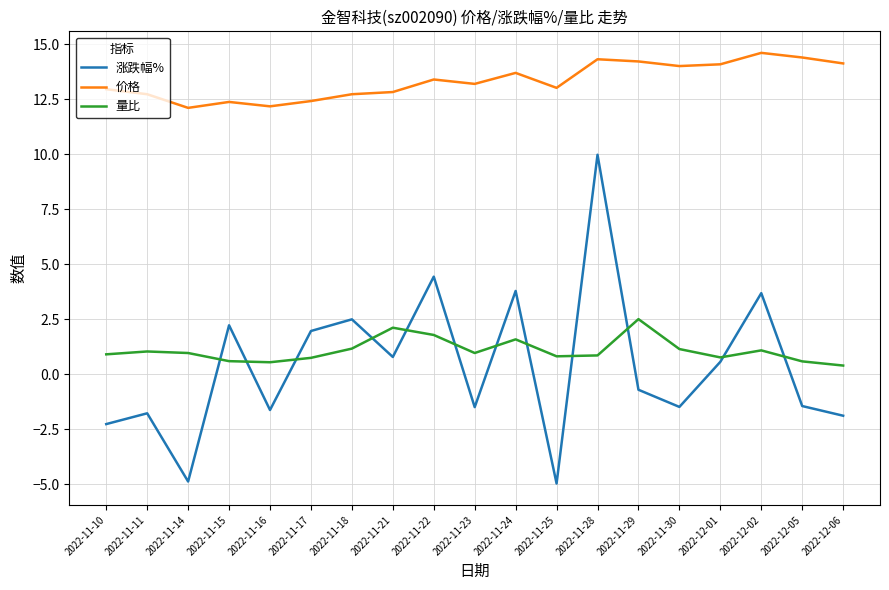

What is the spread (max minus min) of values at 2022-11-29?

14.9